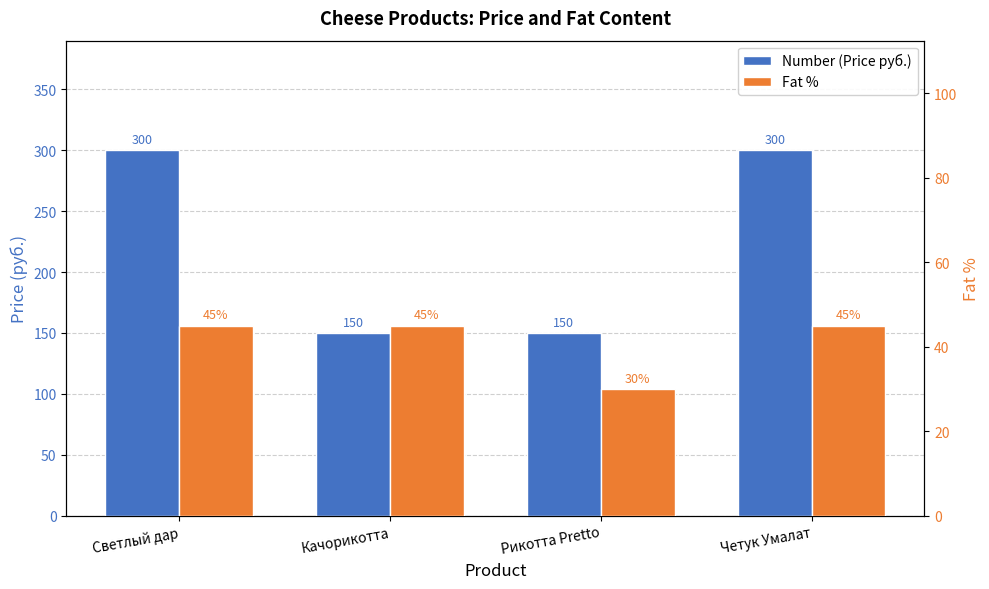

Does the chart contain any negative values?

No